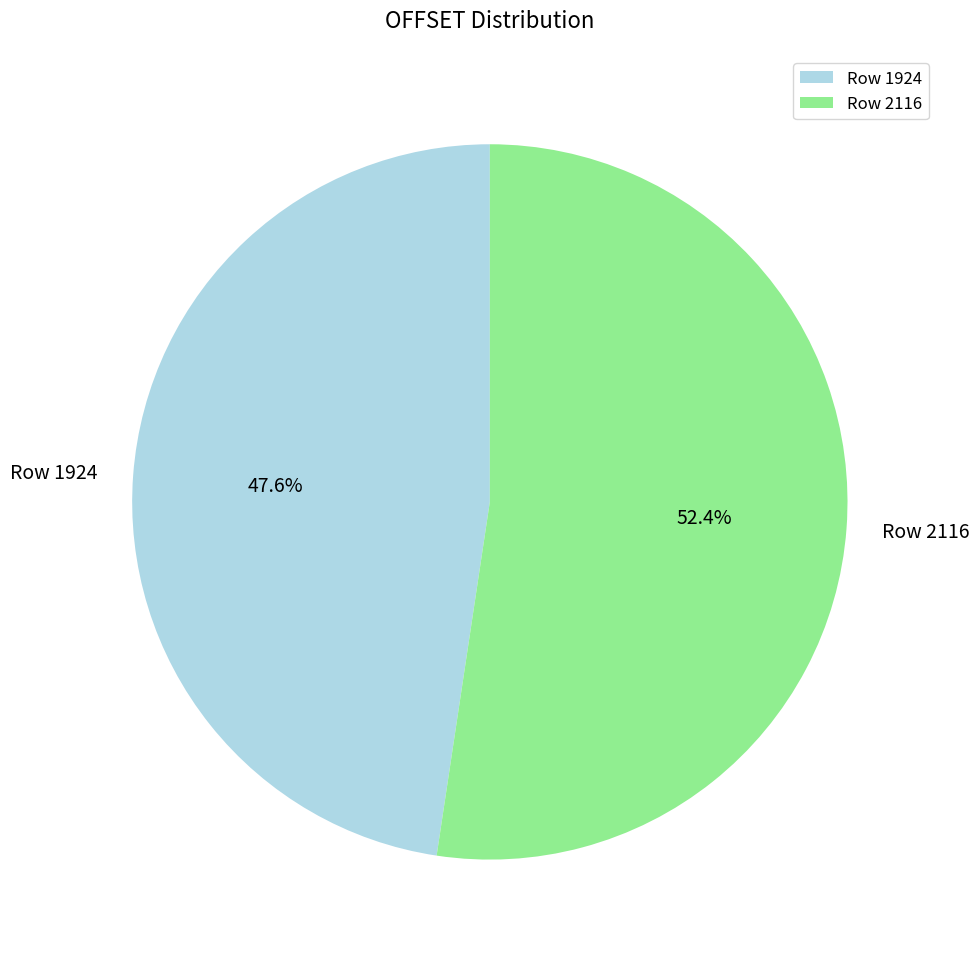

To the nearest percent, what is the average slice percentage?

50%